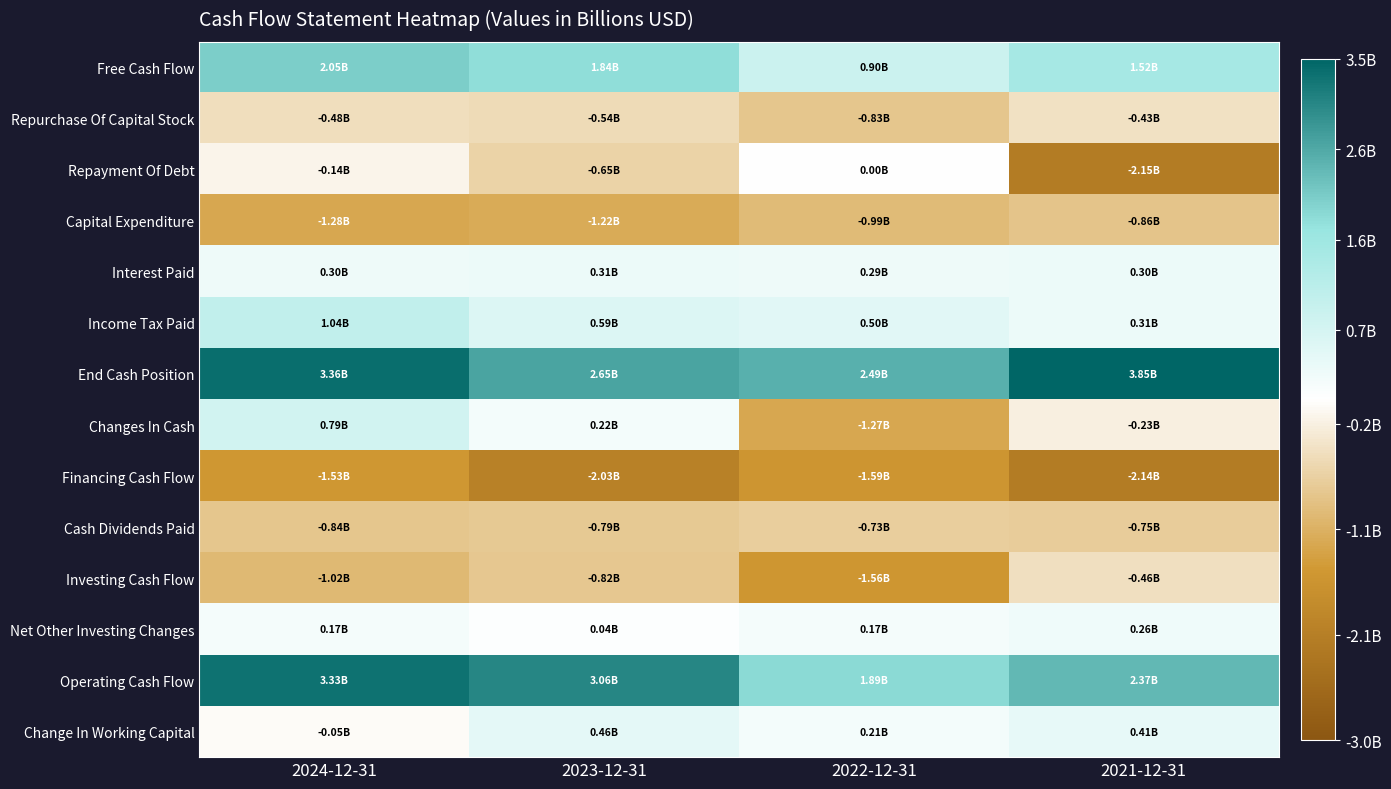

Which series changed the most between 2023-12-31 and 2022-12-31?

Changes In Cash